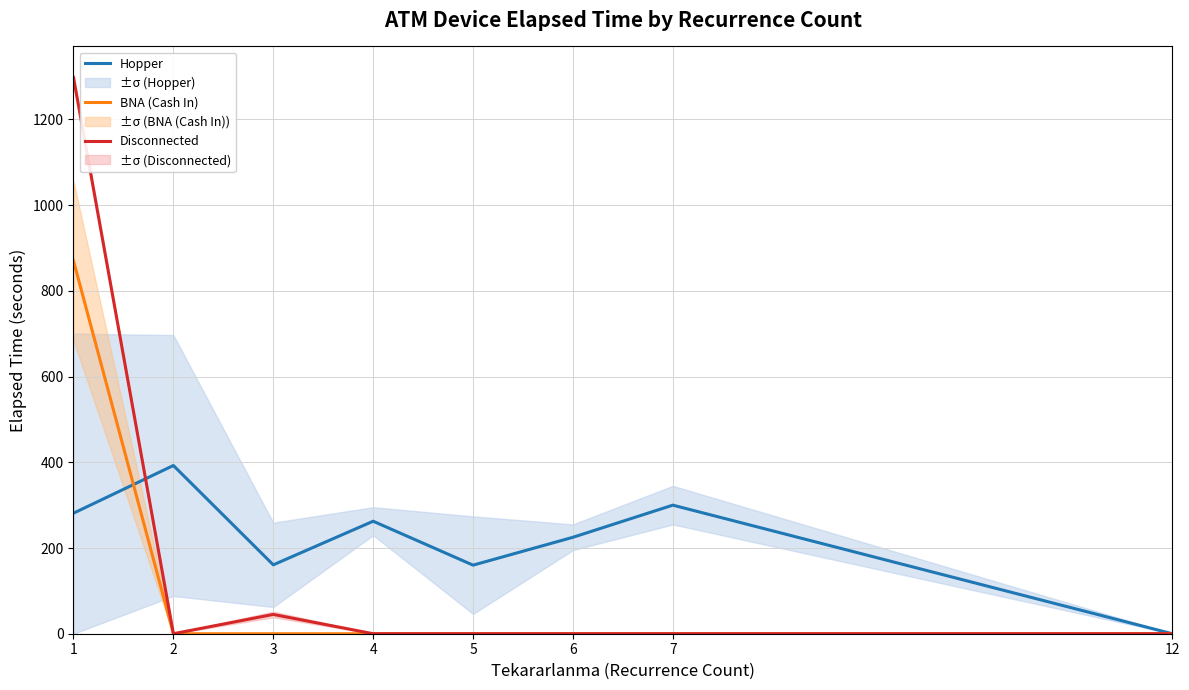

Between 3 and 12, which series saw the biggest shift?

Hopper